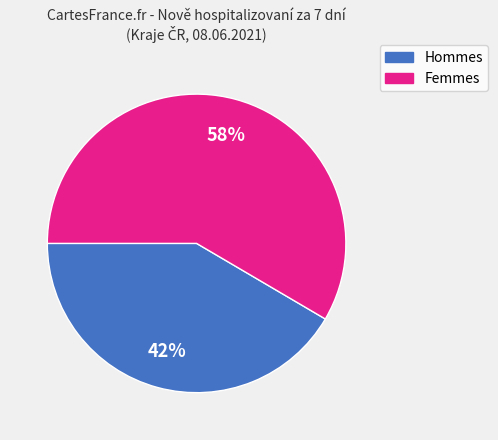

Is there any slice that represents more than half of the pie?

Yes